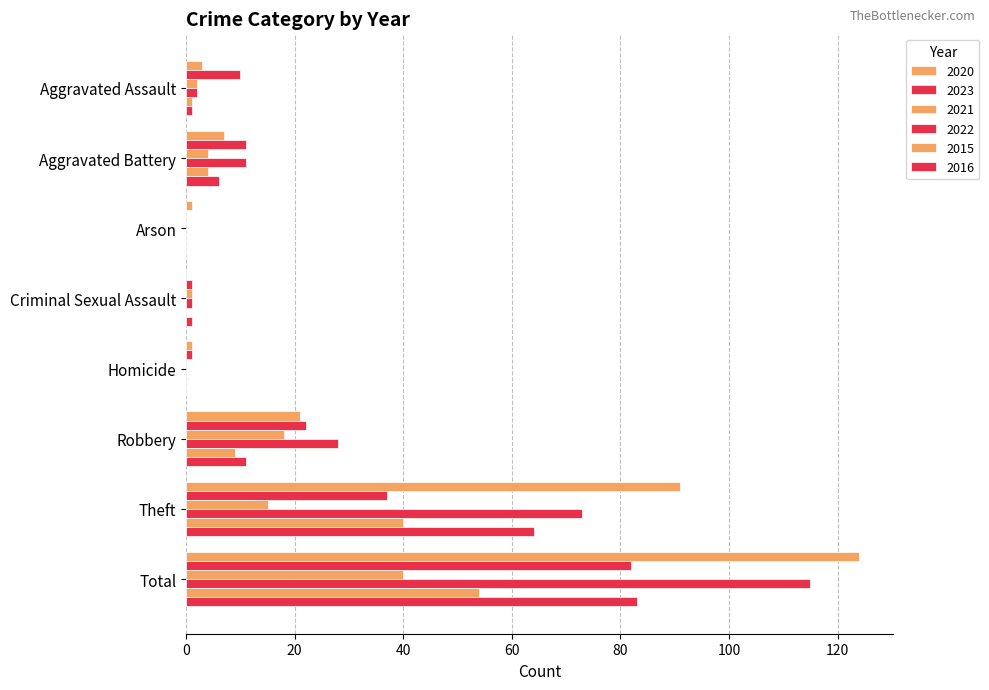

Count the number of categories in the chart.

8